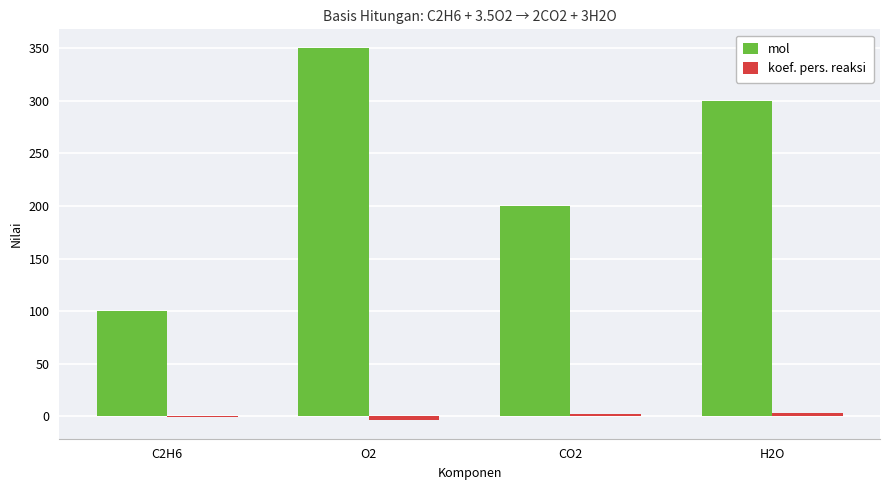

What is the maximum value shown in the chart?

350.0